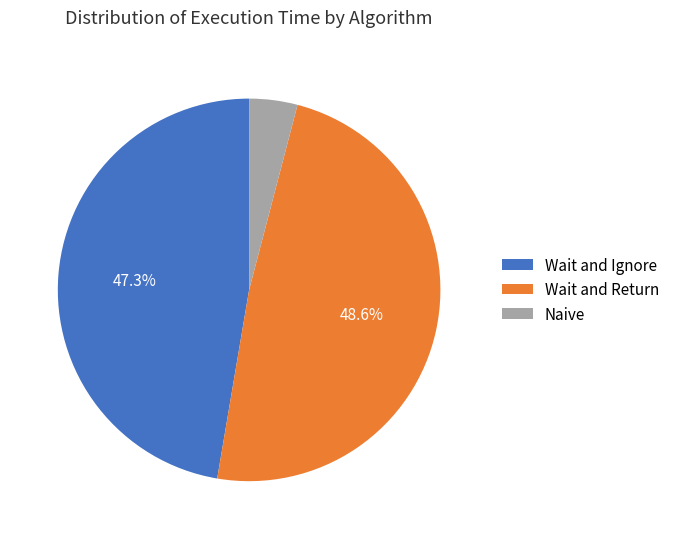

Between Wait and Return and Wait and Ignore, which is larger?

Wait and Return